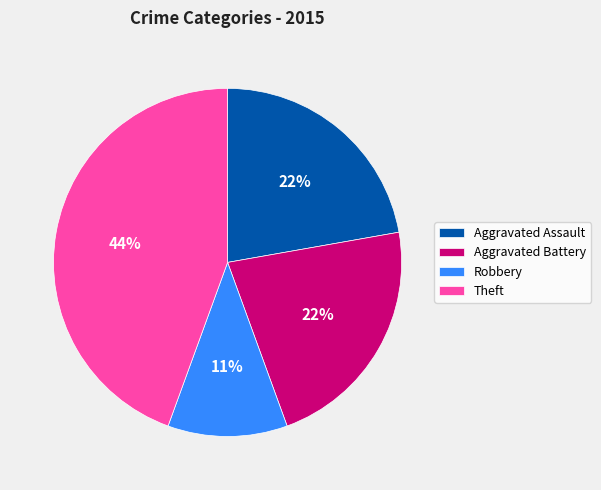

How many slices are in this pie chart?

4